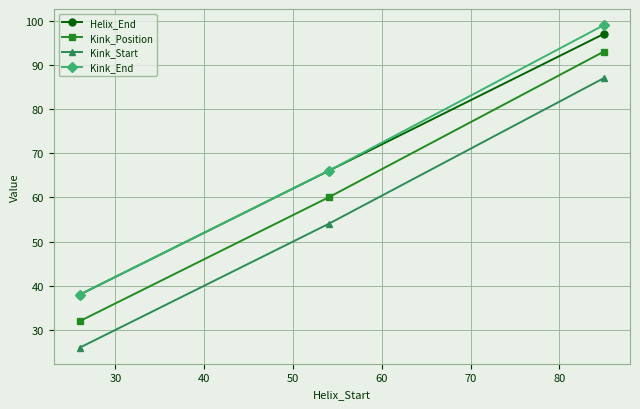

What is the minimum value for Kink_Position?

32